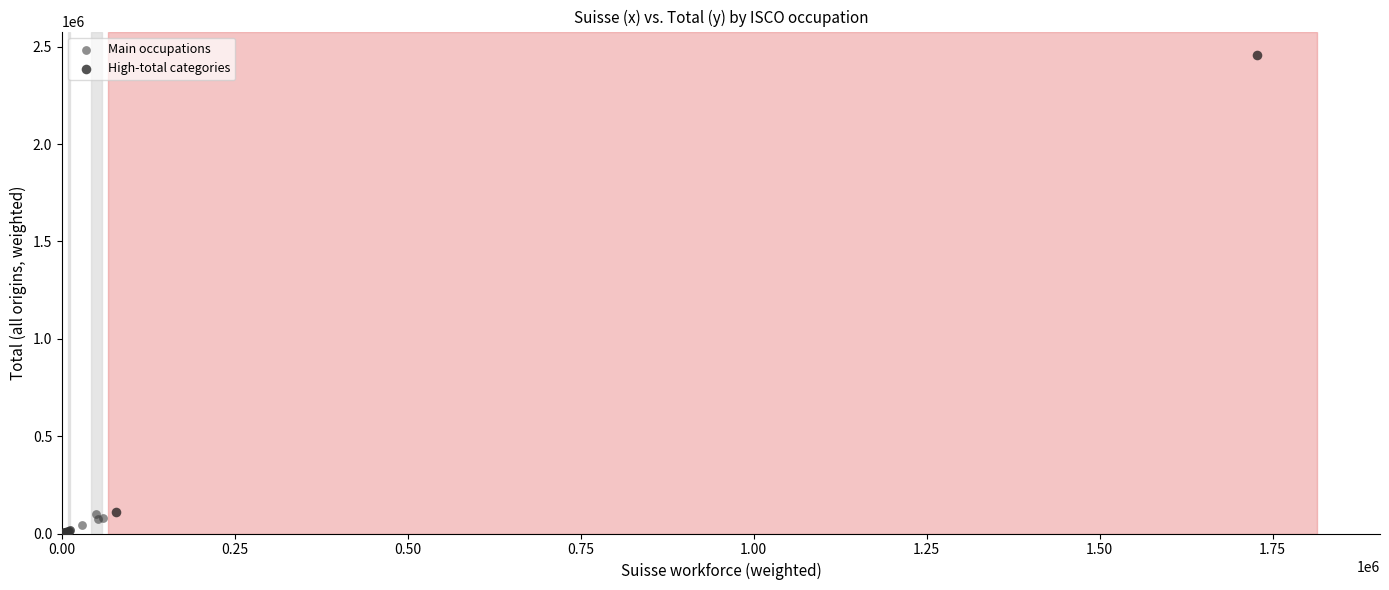

Which series contains the lowest Y value?

Main occupations